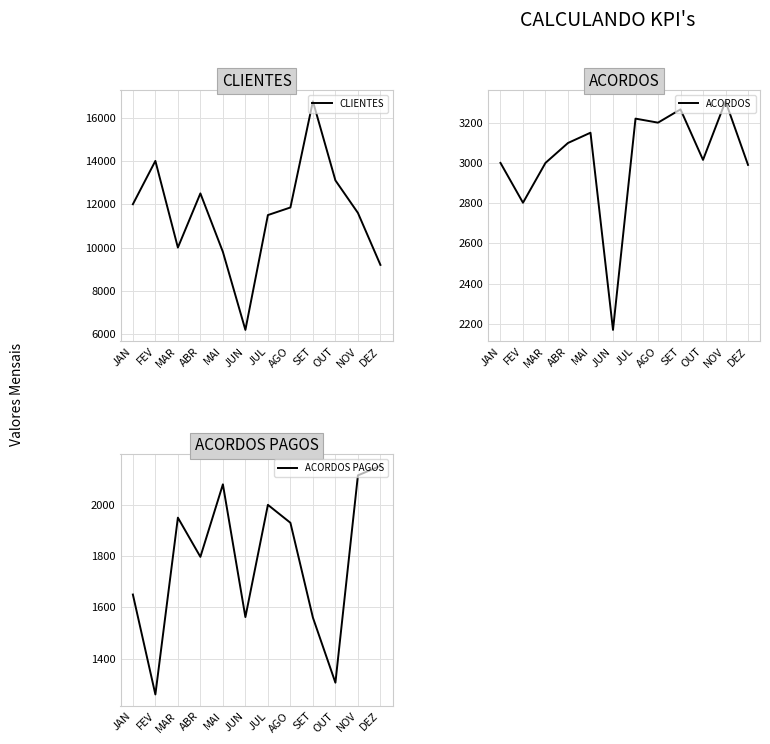

What is the smallest value displayed?

1260